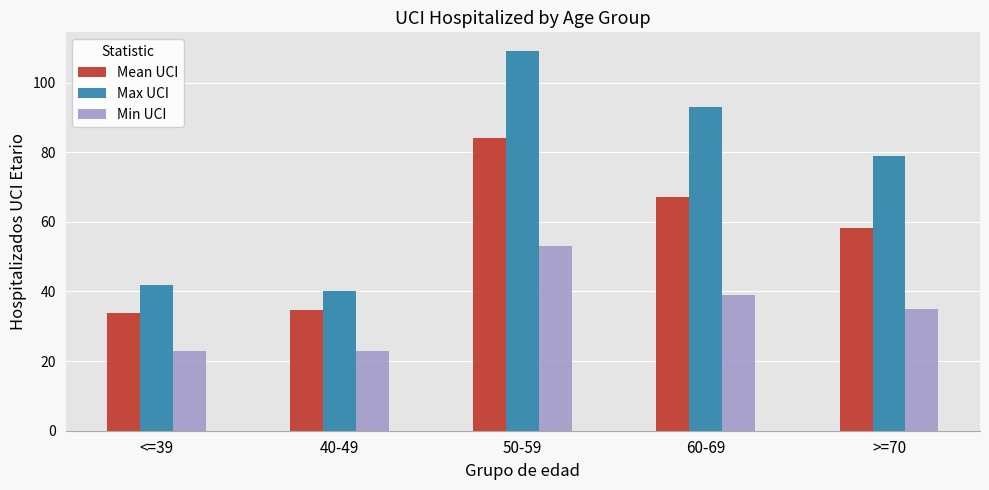

Rank the series by their maximum value, from lowest to highest.

Min UCI, Mean UCI, Max UCI